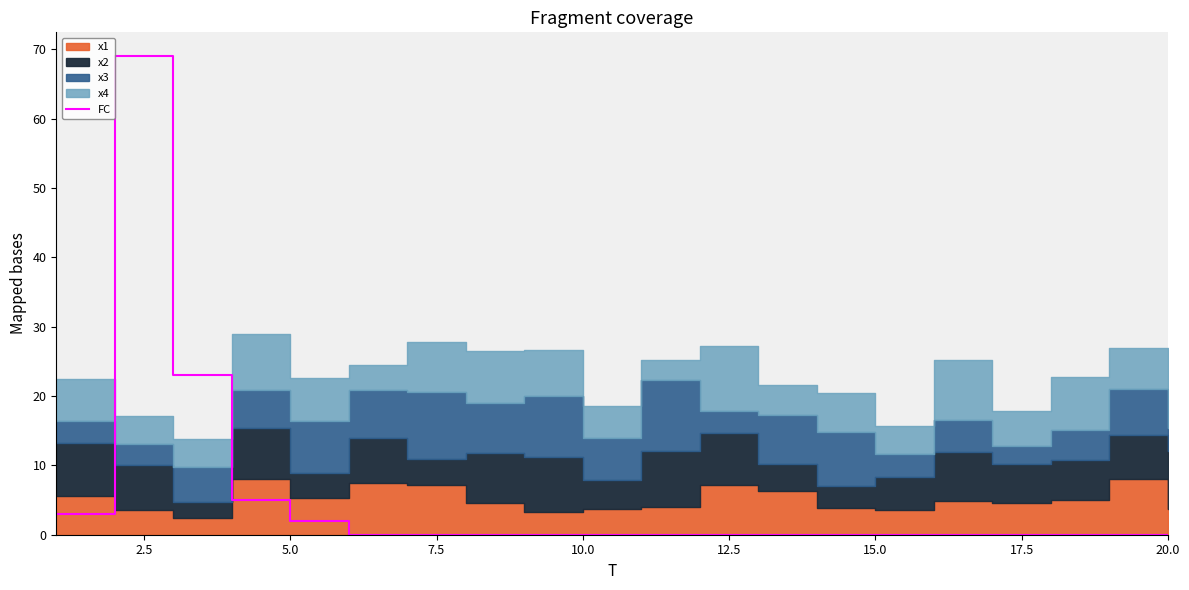

Reading right to left, extract all data points from this chart.

0	0	0	0	0	0	0	0	0	0	0	0	0	0	0	2	5	23	69	3